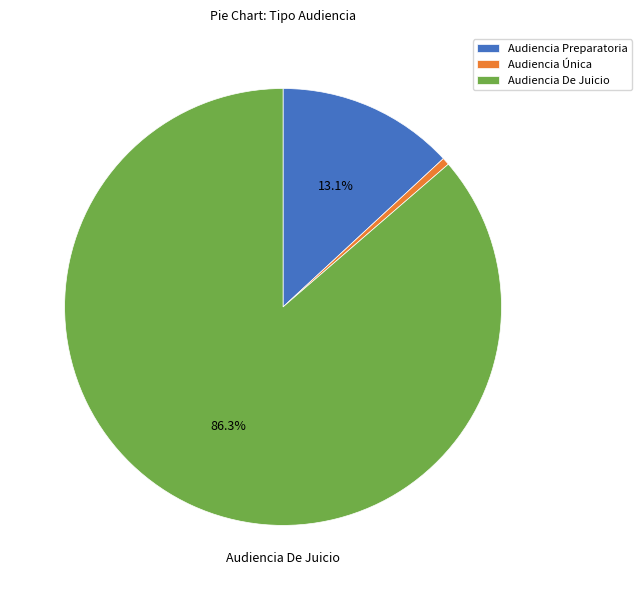

To the nearest percent, what is the average slice percentage?

33%